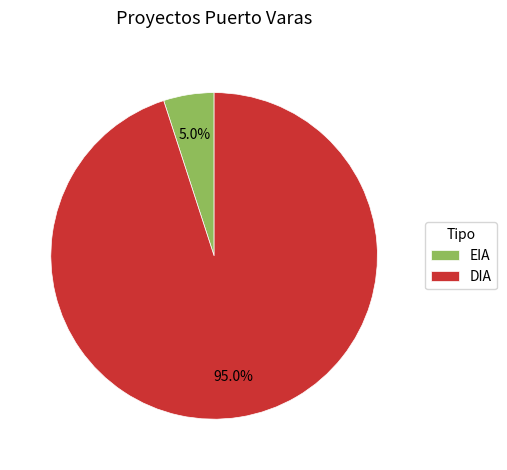

Approximately how many times larger is the value at DIA compared to EIA?

19.0